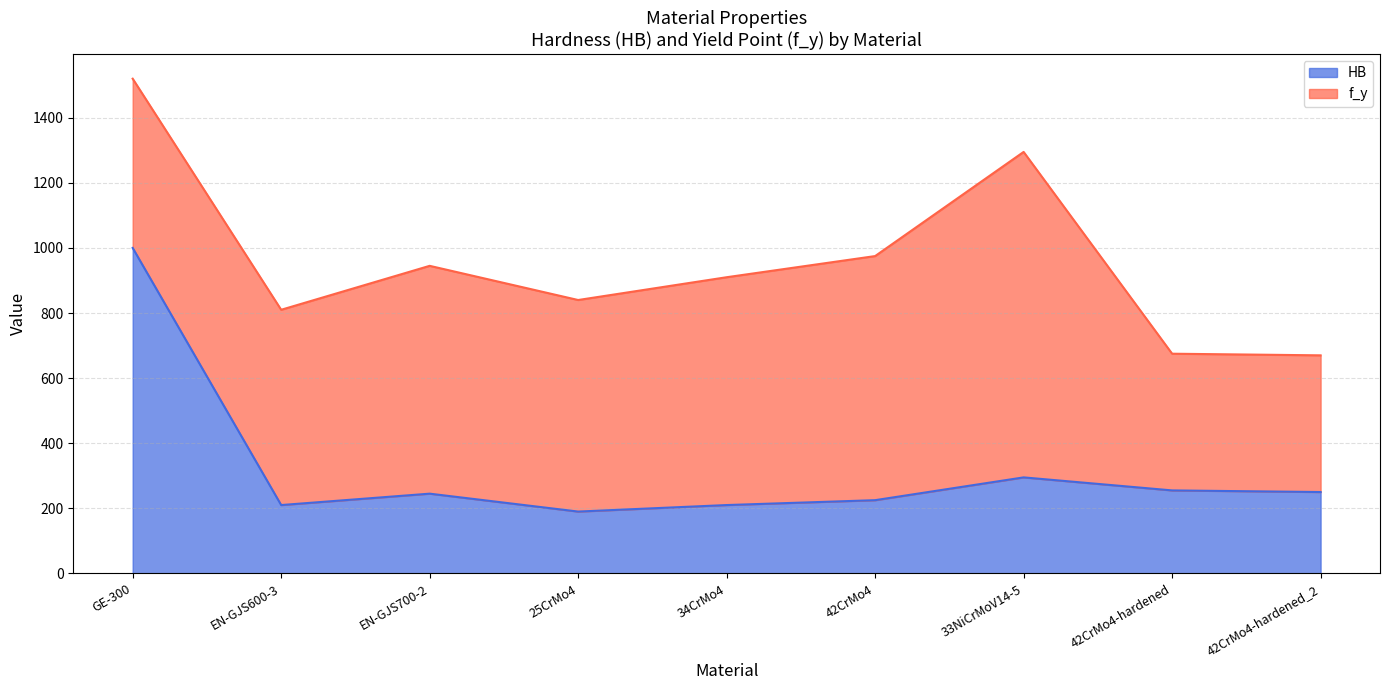

What is the smallest value displayed?

190